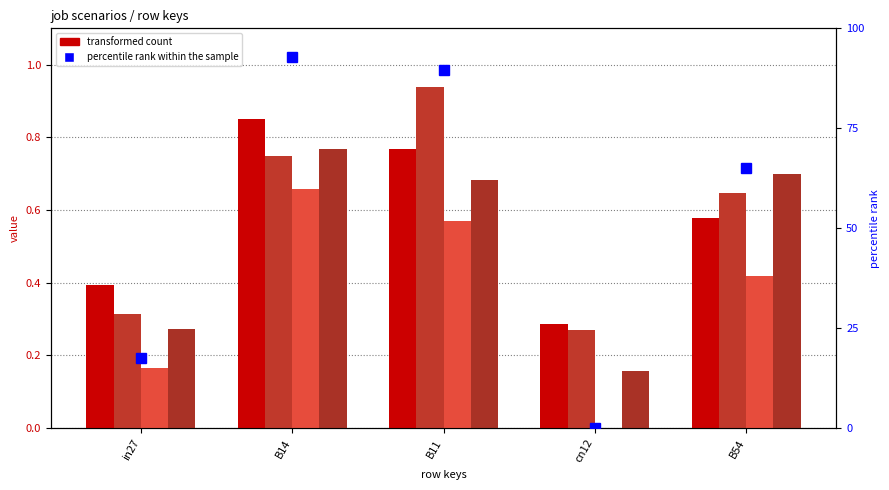

The job48_scenario1_98 series shows 0.4 at in27. True or false?

False